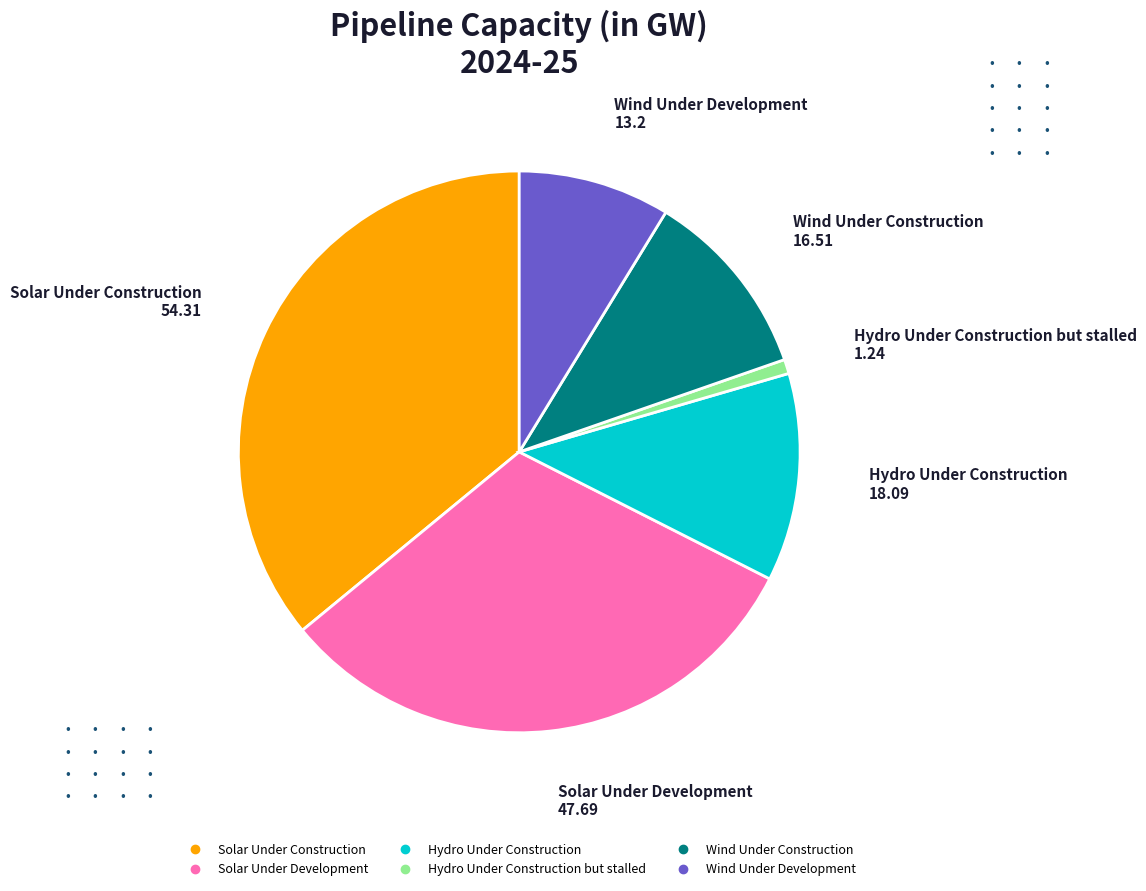

Does any single category account for the majority?

No